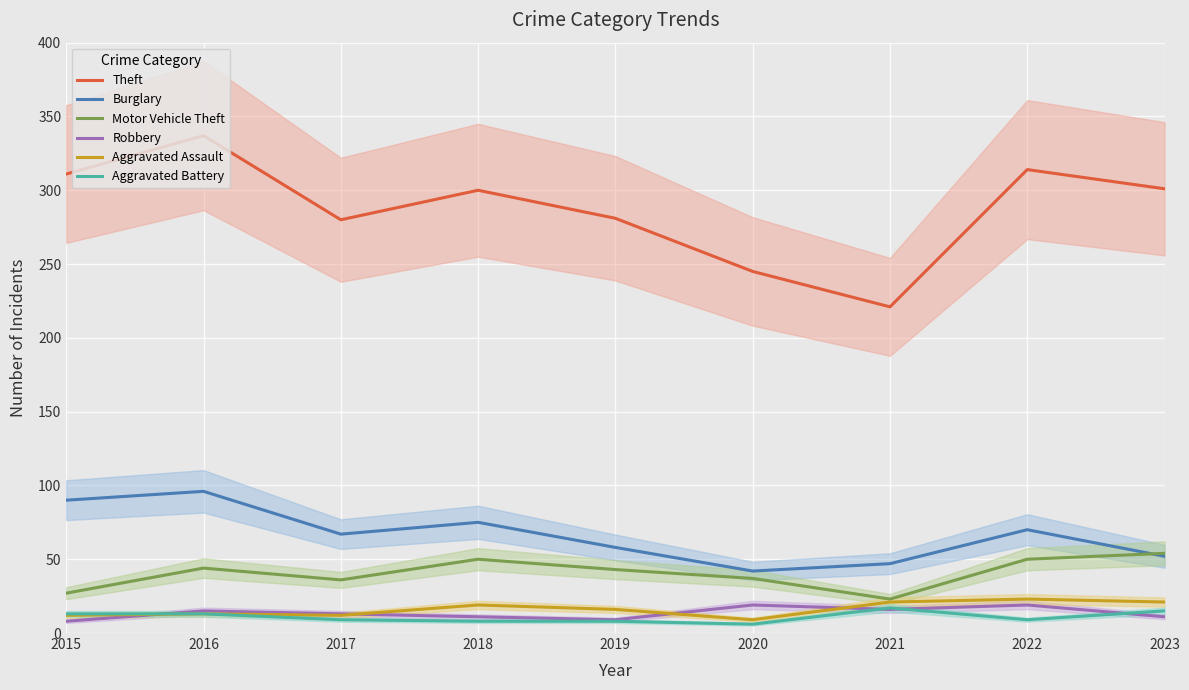

What is the highest value of the Robbery series?

19